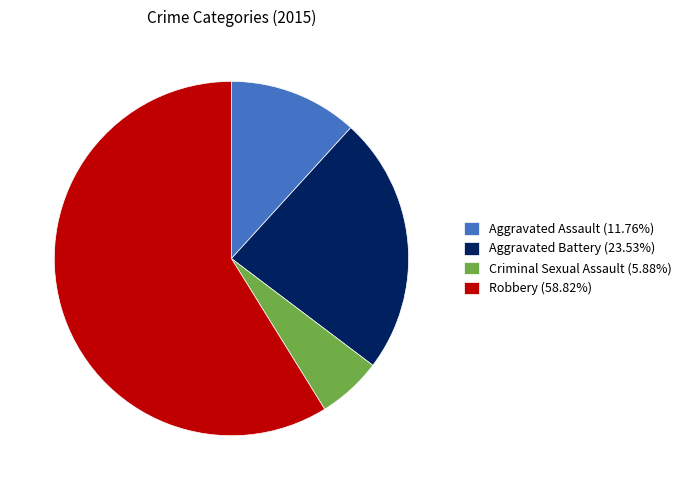

Do Aggravated Battery (23.53%) and Aggravated Assault (11.76%) together represent more than half of the pie?

No